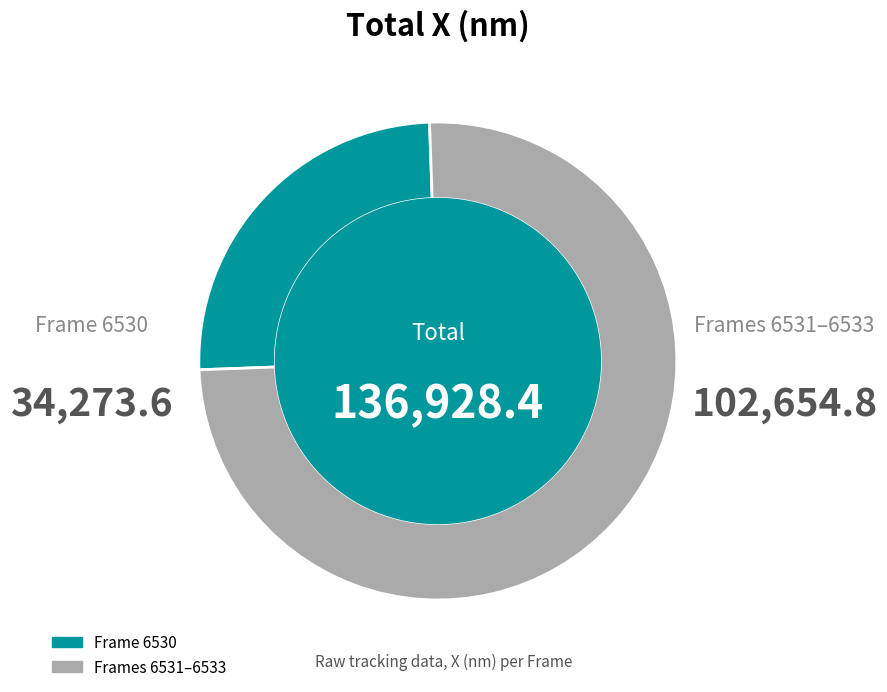

Is there a majority slice in this chart?

Yes